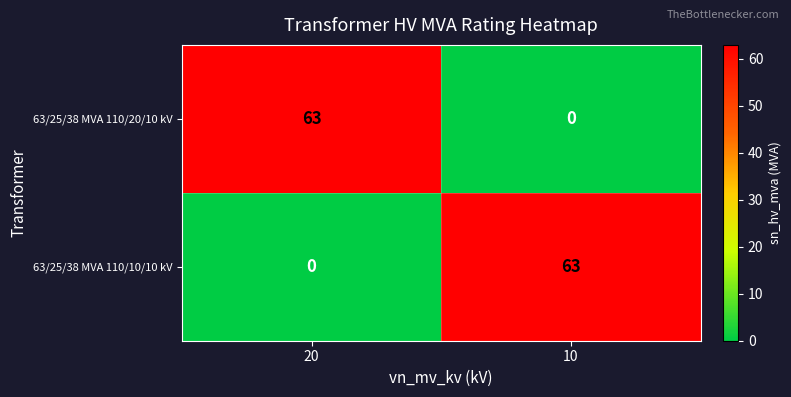

Reading left to right, extract all data points from this chart.

63/25/38 MVA 110/20/10 kV: 20=63	10=0
63/25/38 MVA 110/10/10 kV: 20=0	10=63